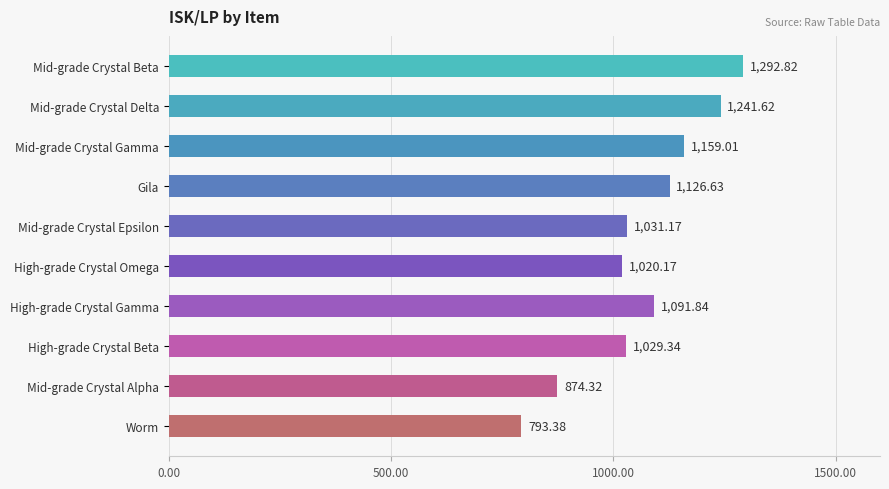

What is the ratio of the value at High-grade Crystal Gamma to the value at Mid-grade Crystal Gamma?

0.9